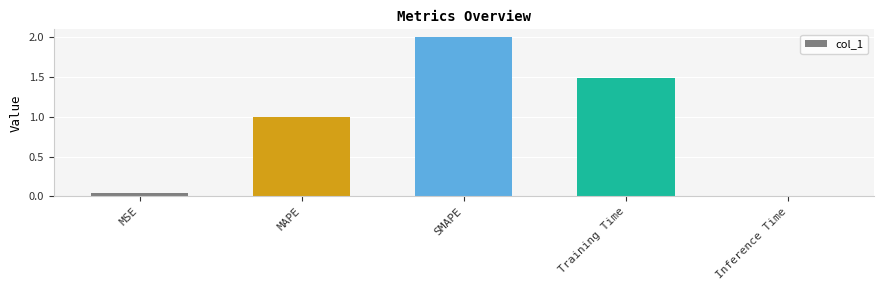

List the labels in order of value, largest first.

SMAPE, Training Time, MAPE, MSE, Inference Time